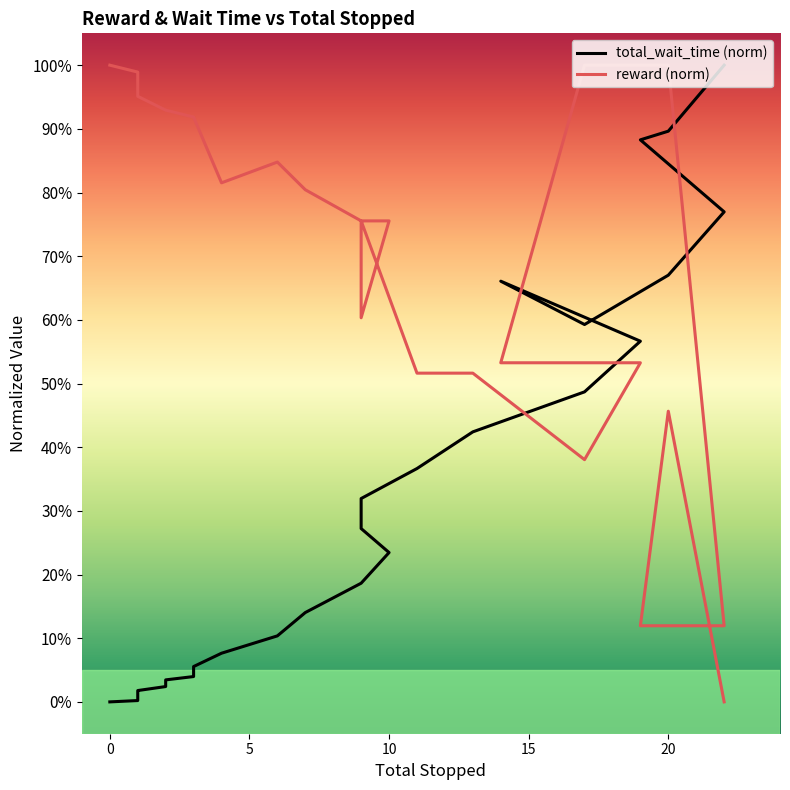

List the series in order of their overall mean, lowest first.

total_wait_time (norm), reward (norm)